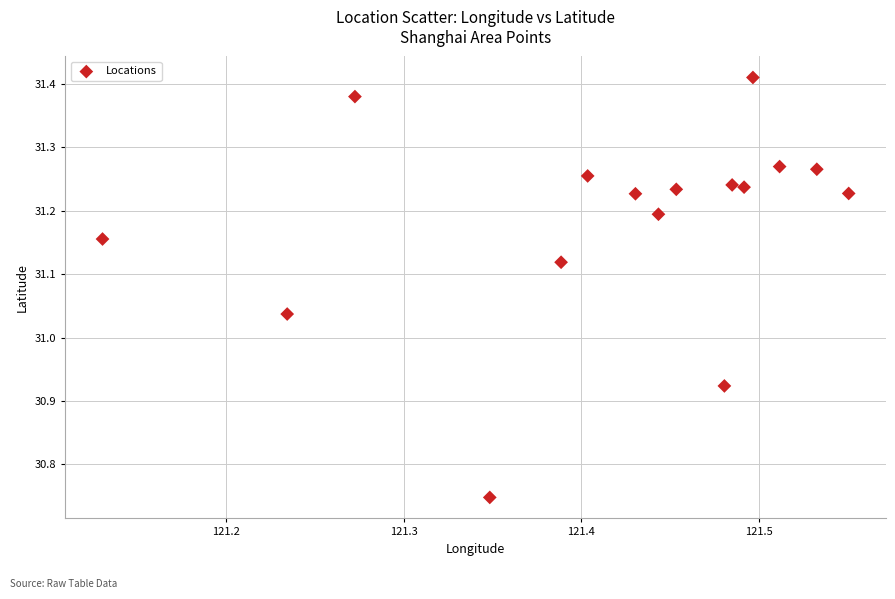

What is the range of Y values (max minus min)?

0.7